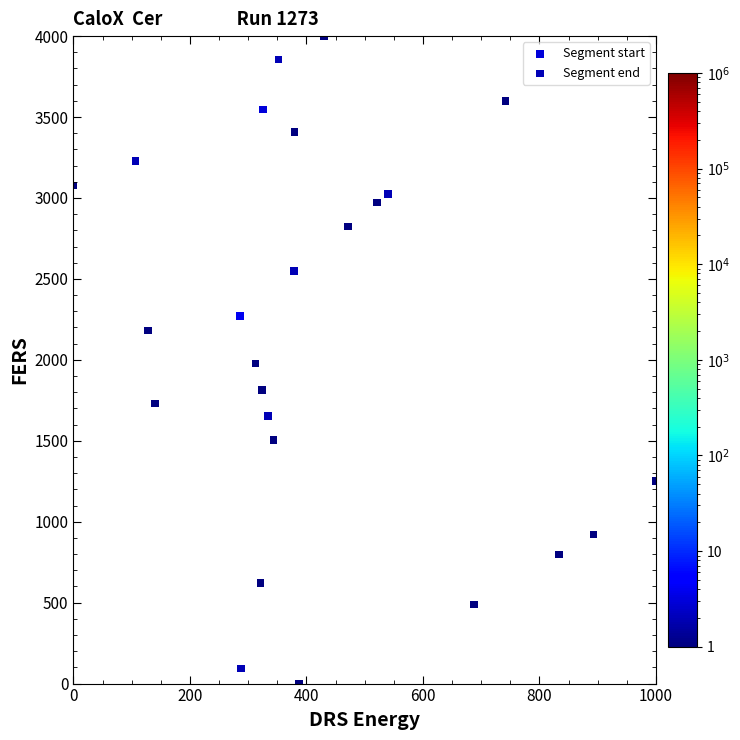

Which series has the largest Y range (max minus min)?

Segment end